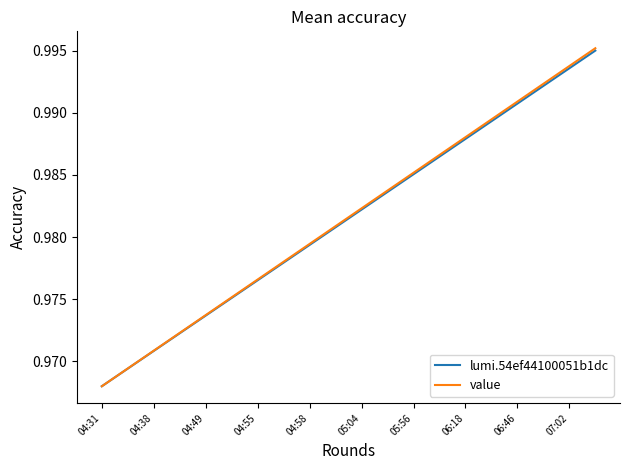

Which series has the widest spread of values?

value